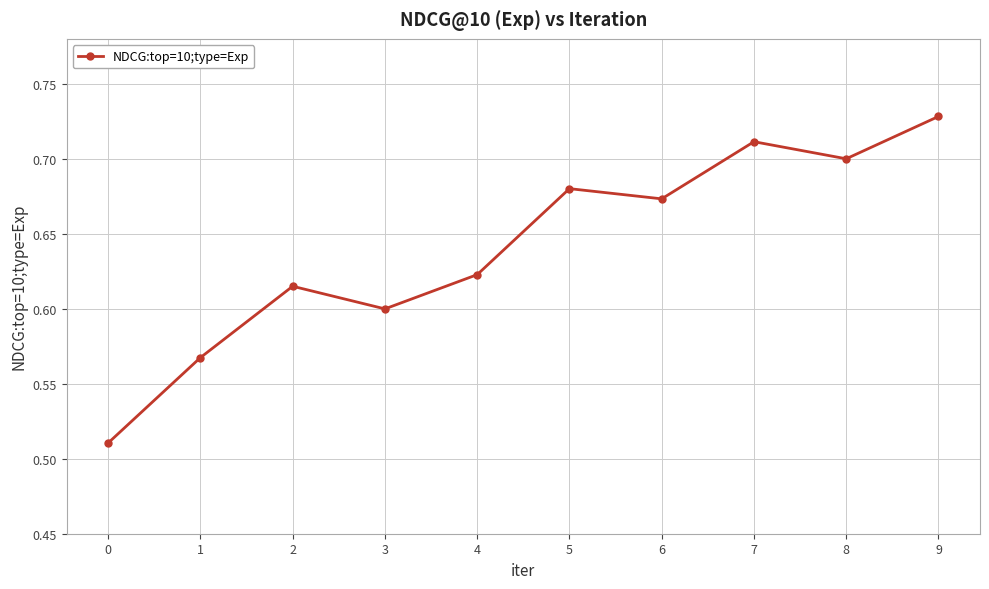

How many points are lower than both their immediate neighbors (excluding endpoints)?

3